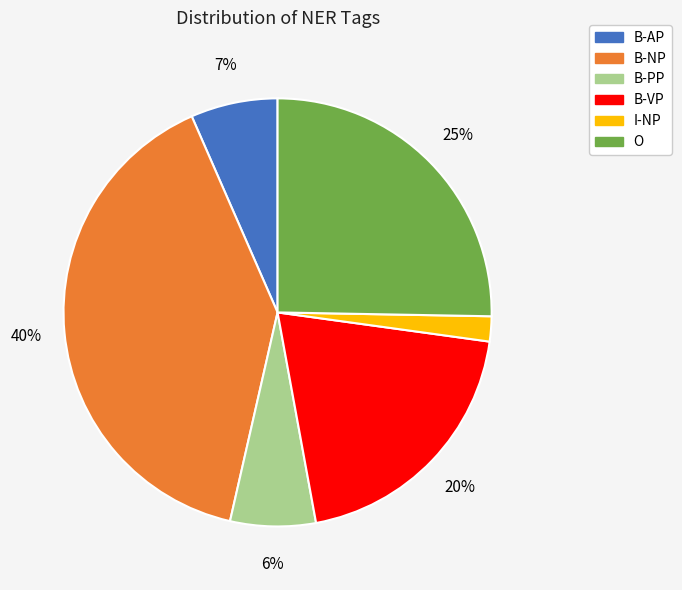

Does any single category account for the majority?

No